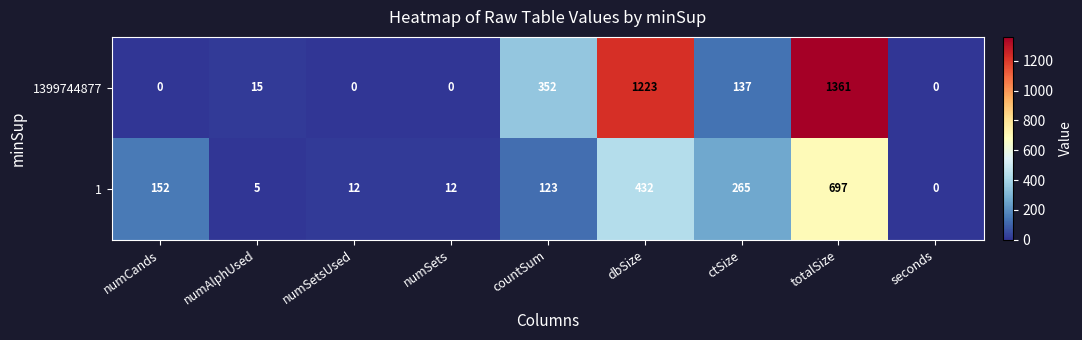

Is it true that 1 equals 163 at countSum?

False